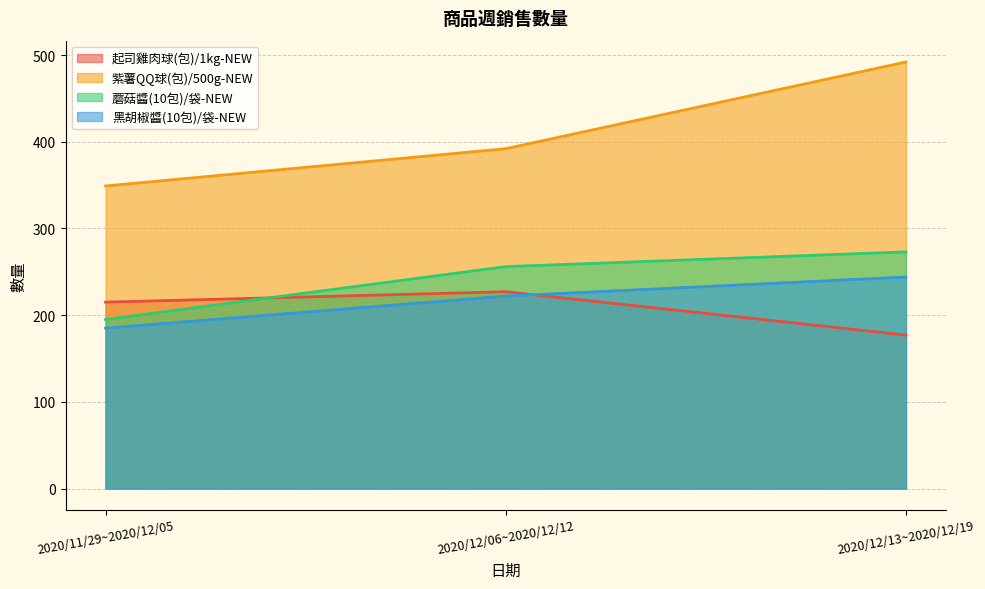

Reading right to left, transcribe all the data shown in this chart.

起司雞肉球(包)/1kg-NEW: 2020/12/13~2020/12/19=177	2020/12/06~2020/12/12=227	2020/11/29~2020/12/05=215
紫薯QQ球(包)/500g-NEW: 2020/12/13~2020/12/19=492	2020/12/06~2020/12/12=392	2020/11/29~2020/12/05=349
蘑菇醬(10包)/袋-NEW: 2020/12/13~2020/12/19=273	2020/12/06~2020/12/12=256	2020/11/29~2020/12/05=195
黑胡椒醬(10包)/袋-NEW: 2020/12/13~2020/12/19=244	2020/12/06~2020/12/12=222	2020/11/29~2020/12/05=185